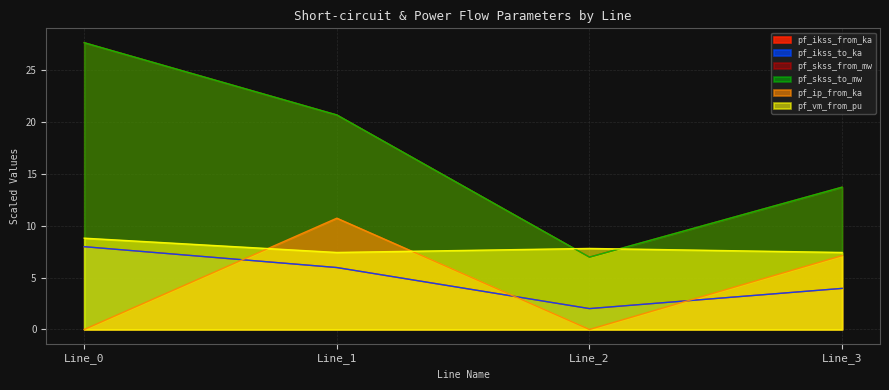

List the series in order of their peak value, highest first.

pf_skss_from_mw, pf_skss_to_mw, pf_ip_from_ka, pf_vm_from_pu, pf_ikss_from_ka, pf_ikss_to_ka